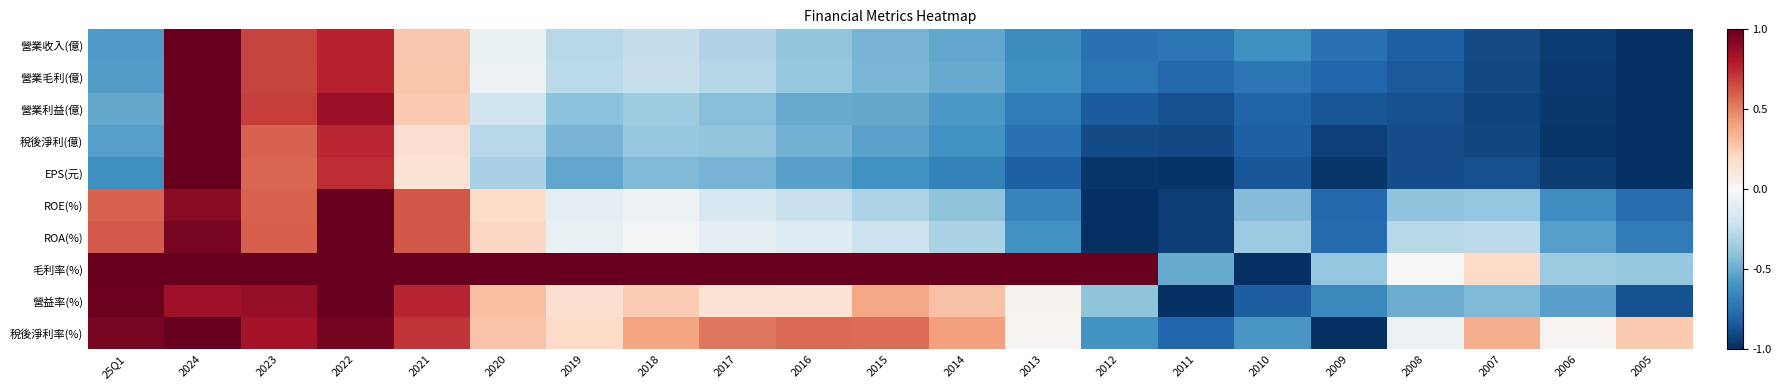

List the series in order of their peak value, highest first.

營業收入(億), 營業毛利(億), 營業利益(億), 稅後淨利(億), EPS(元), ROE(%), ROA(%), 毛利率(%), 營益率(%), 稅後淨利率(%)